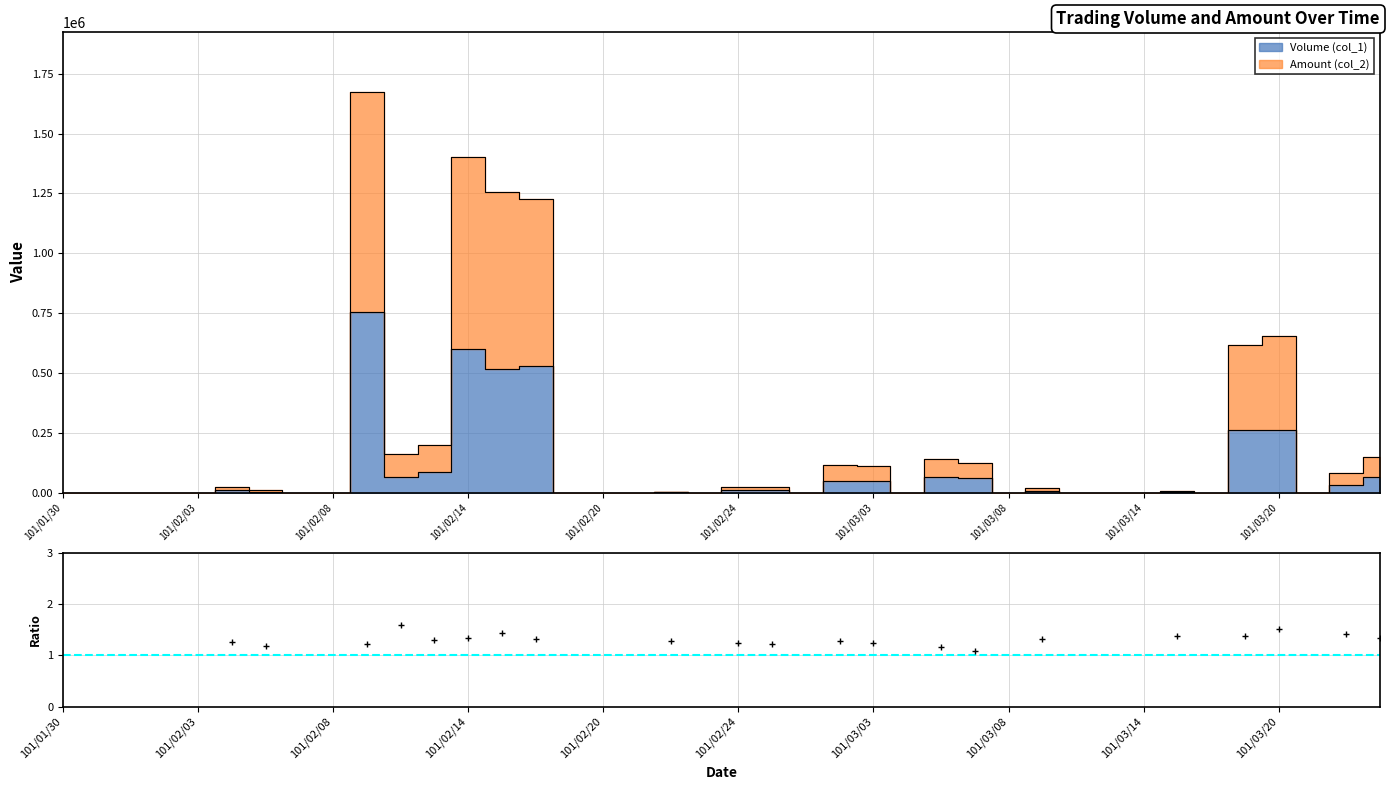

True or false: Volume (col_1) and Amount (col_2) intersect in this chart.

False